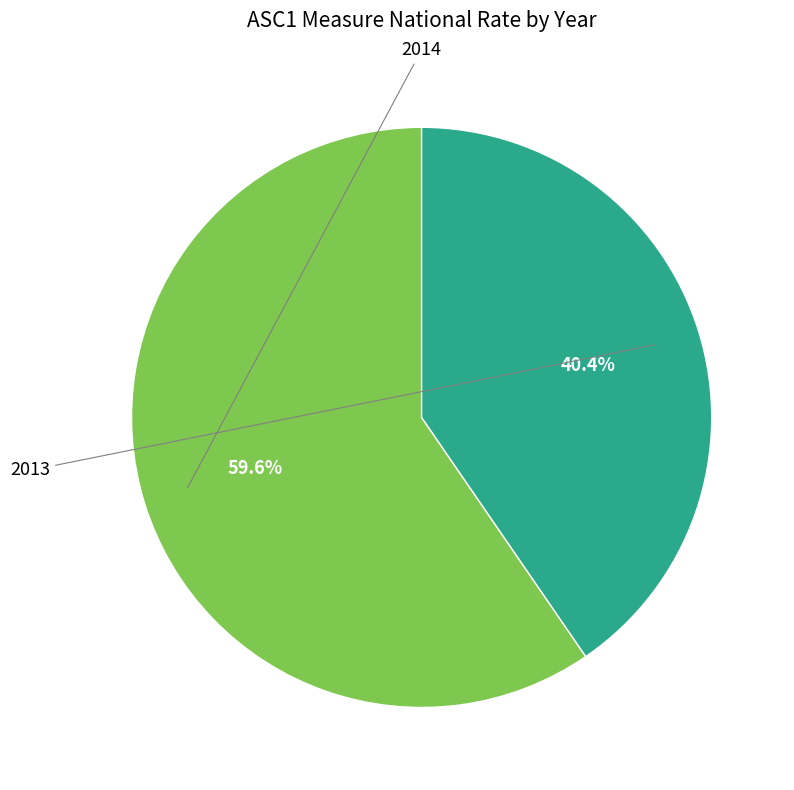

Is there any slice that represents more than half of the pie?

Yes